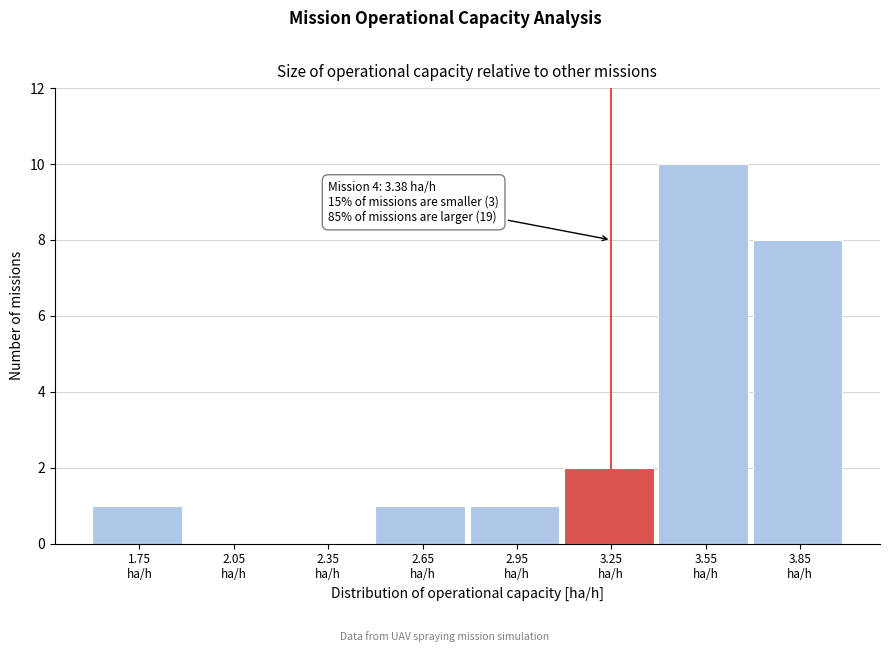

Over which range of the x-axis is the bar tallest?

3.4 to 3.7